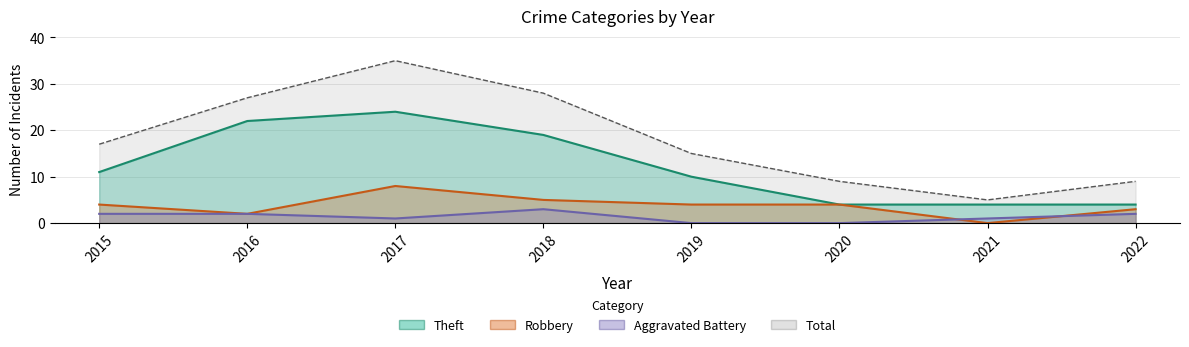

Reading left to right, extract all data points from this chart.

Theft: 11	22	24	19	10	4	4	4
Robbery: 4	2	8	5	4	4	0	3
Aggravated Battery: 2	2	1	3	0	0	1	2
Total: 17	27	35	28	15	9	5	9